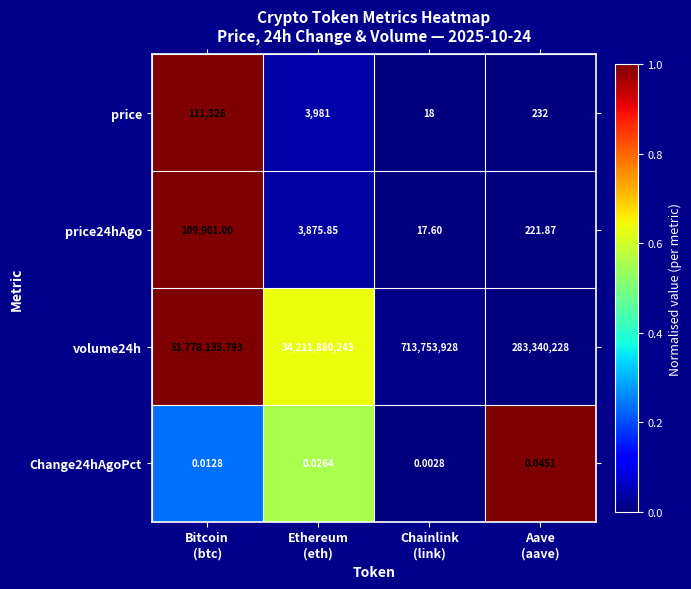

At which category is the sum across all series the highest?

Bitcoin
(btc)